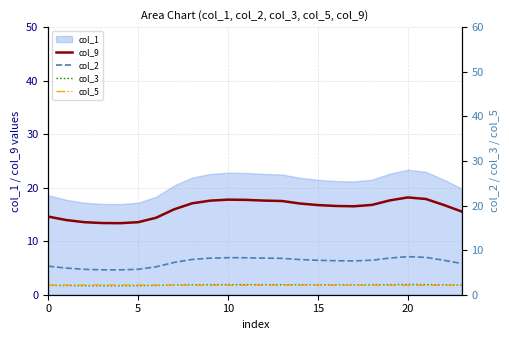

True or false: col_9 and col_1 intersect in this chart.

False